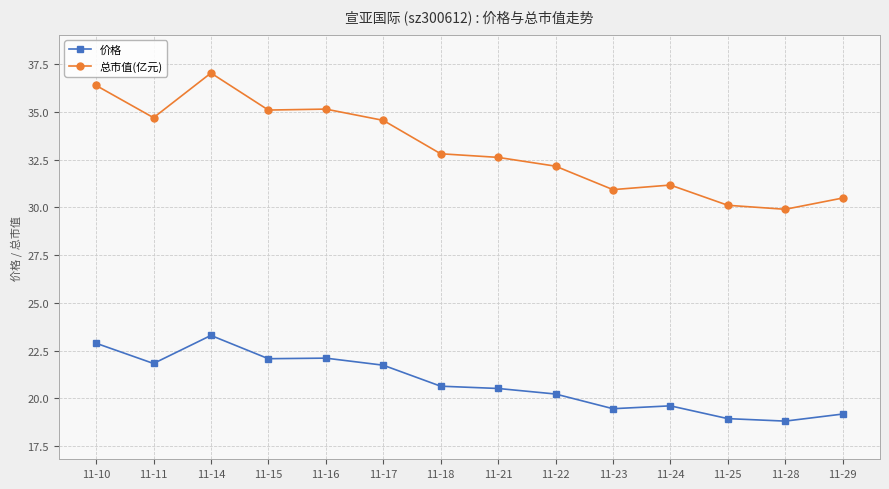

At which label does 价格 first exceed 20?

11-10